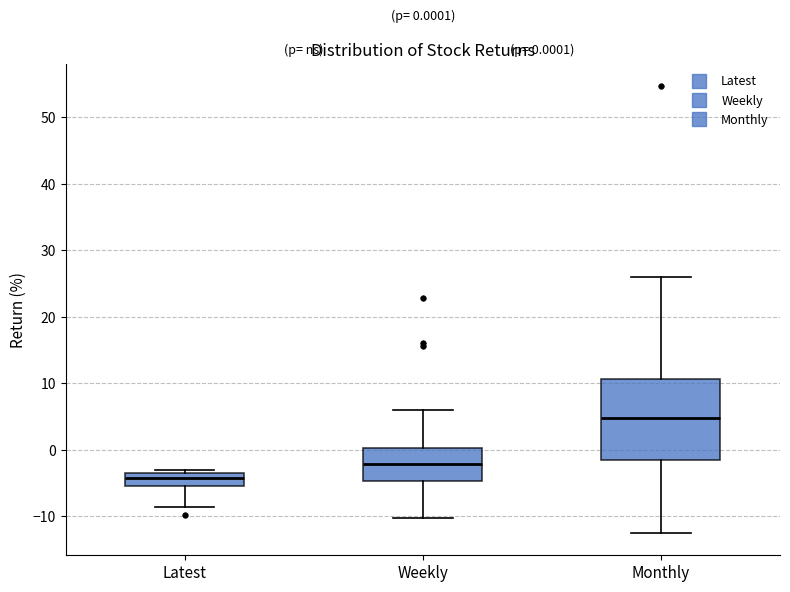

Which box is the tallest, from its lower edge to its upper edge?

Monthly